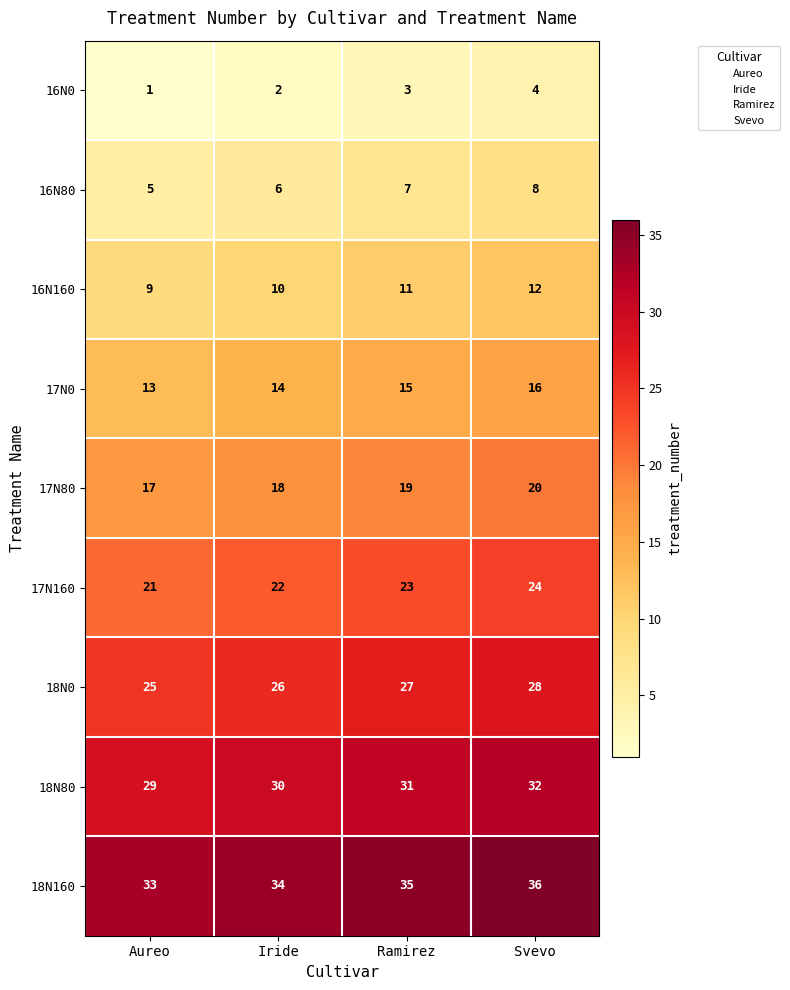

What is the spread (max minus min) of values at Ramirez?

32